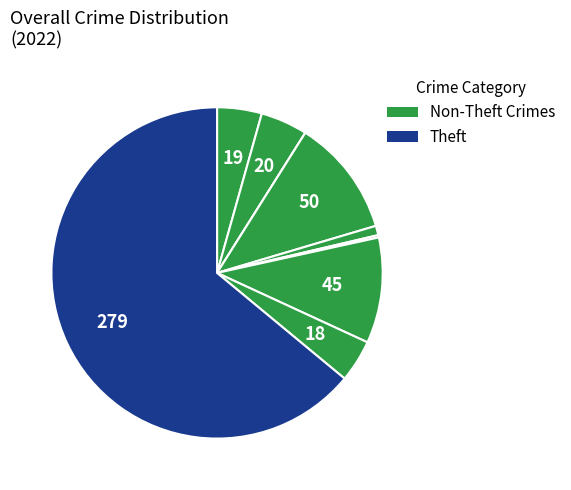

Does any single category account for the majority?

Yes